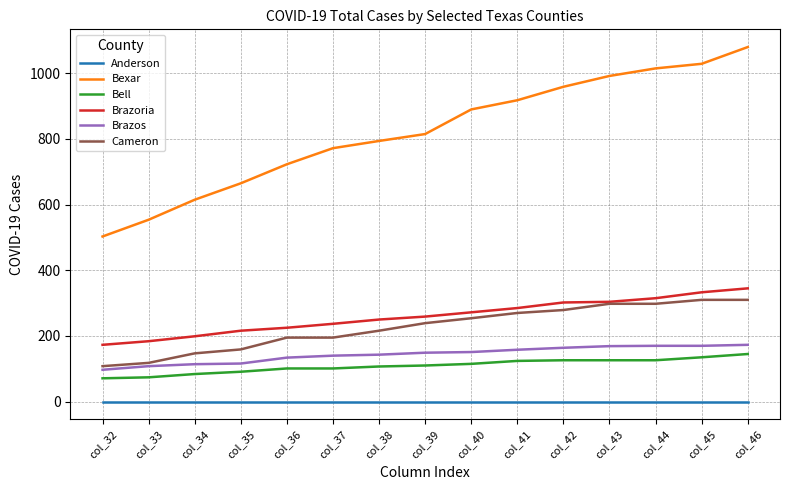

At which label does Cameron reach its minimum?

col_32